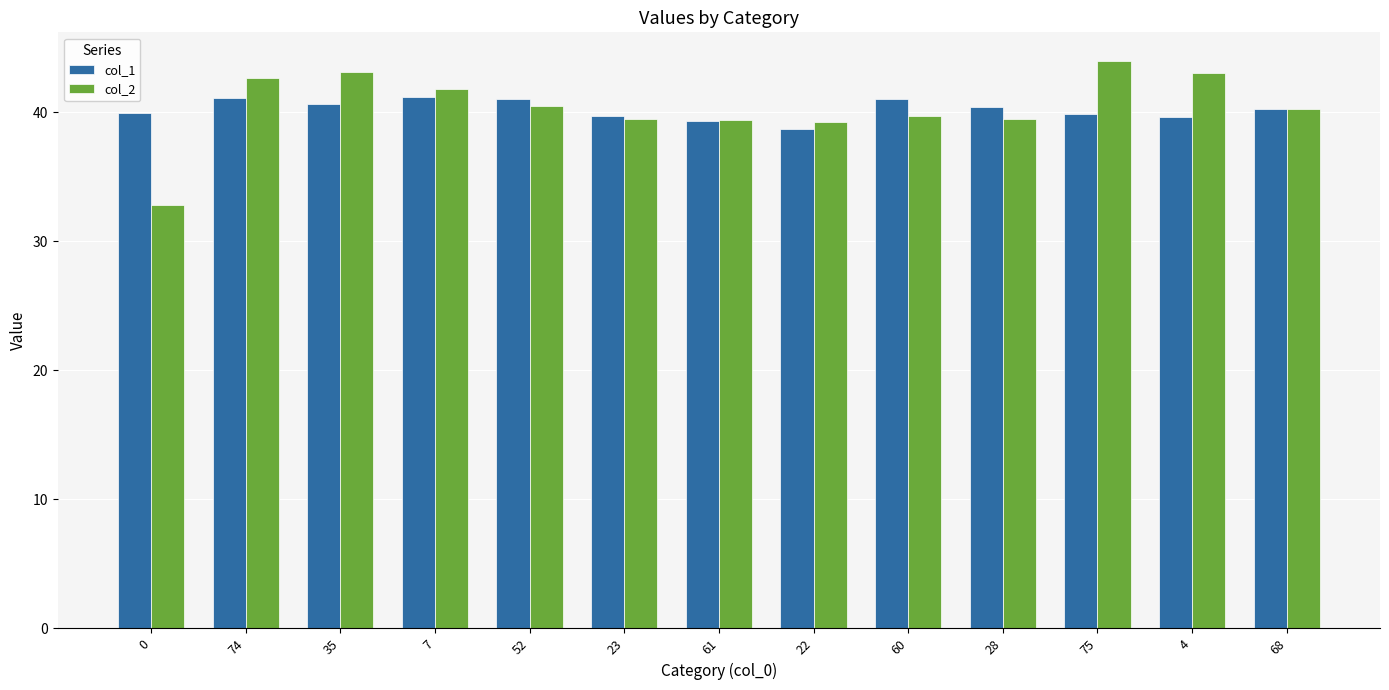

What is the spread (max minus min) of values at 60?

1.3